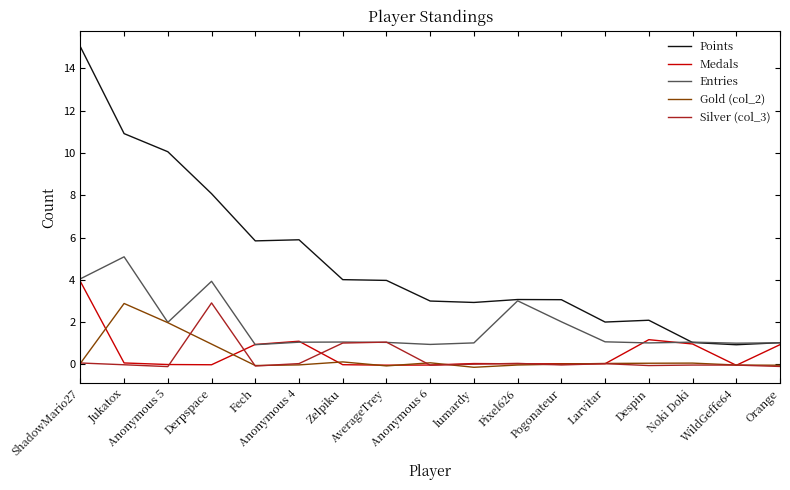

What is the lowest value of the Entries series?

0.9